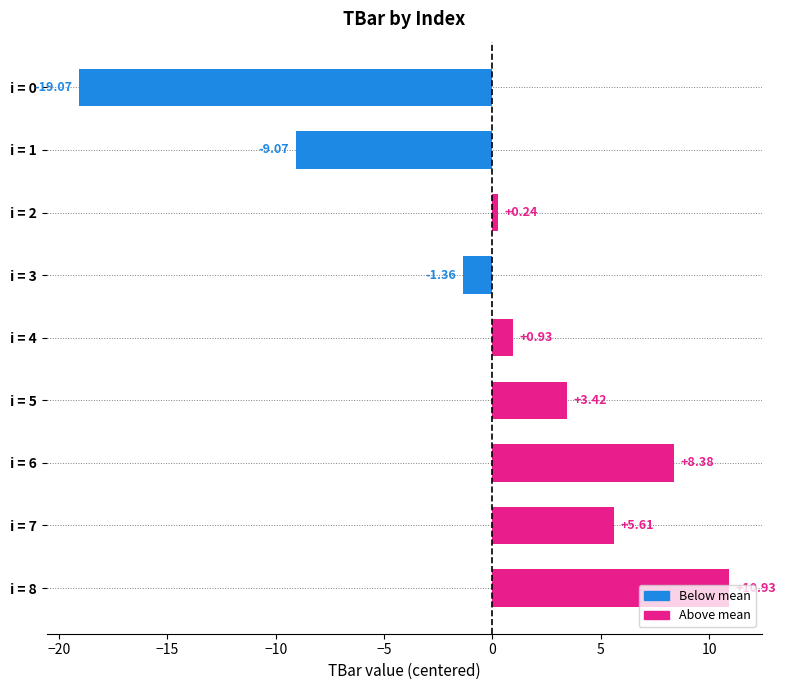

Rank the categories by value from highest to lowest.

i = 8, i = 6, i = 7, i = 5, i = 4, i = 2, i = 3, i = 1, i = 0